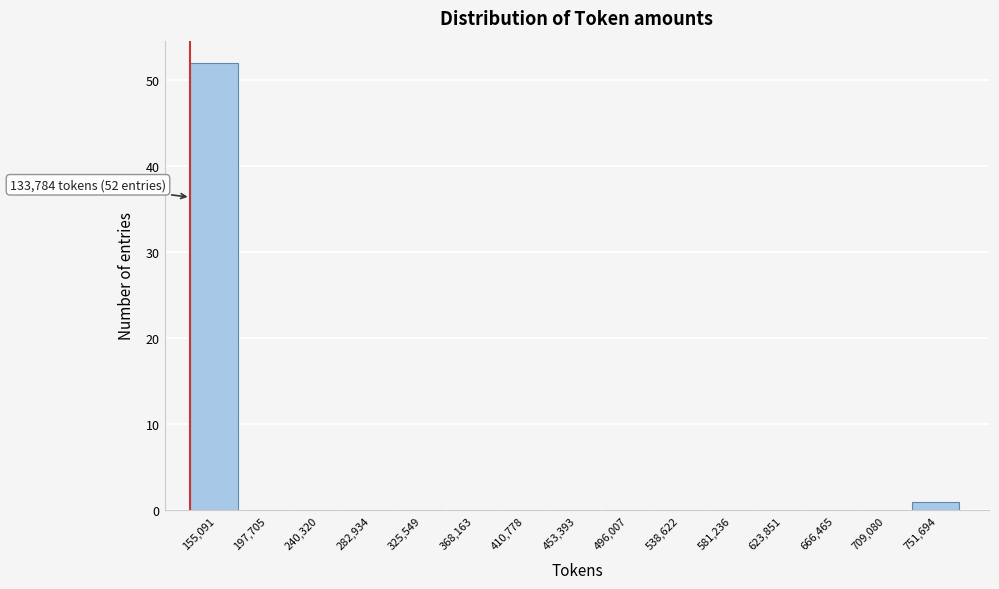

Which range on the x-axis has the tallest bar?

135000 to 175000